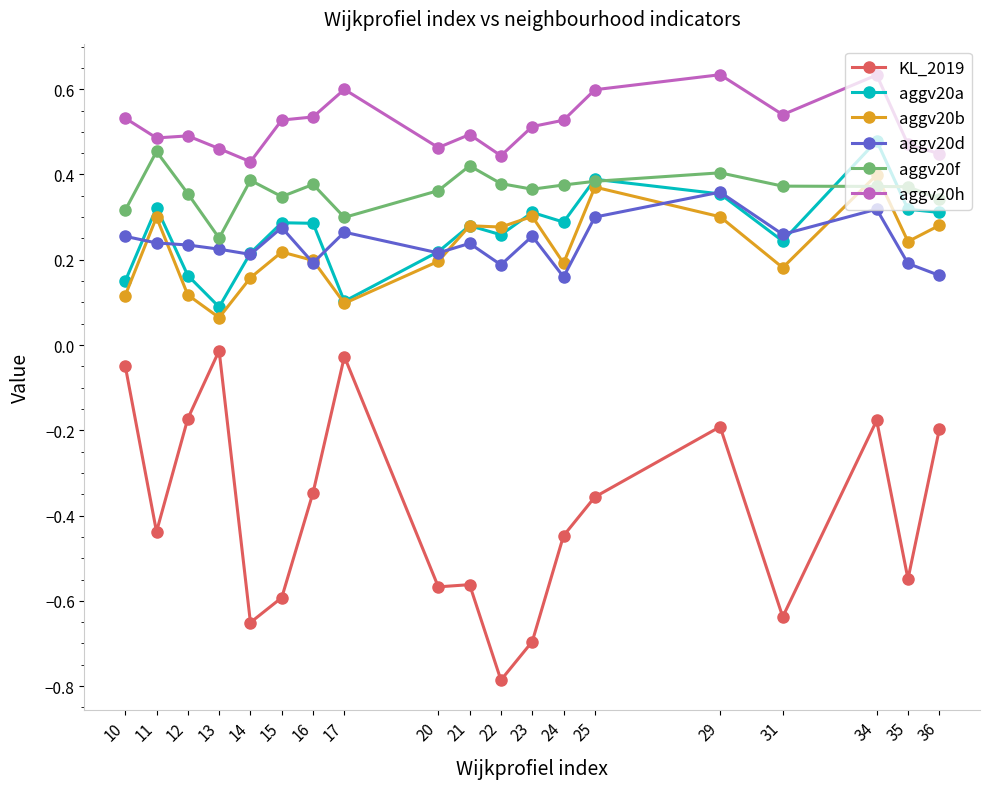

How many interior local peaks does the aggv20h series have?

5